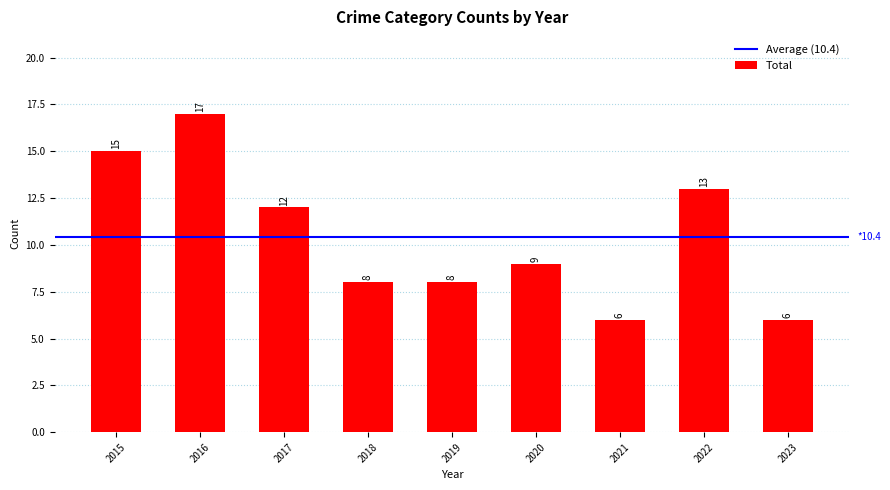

What is the average value?

10